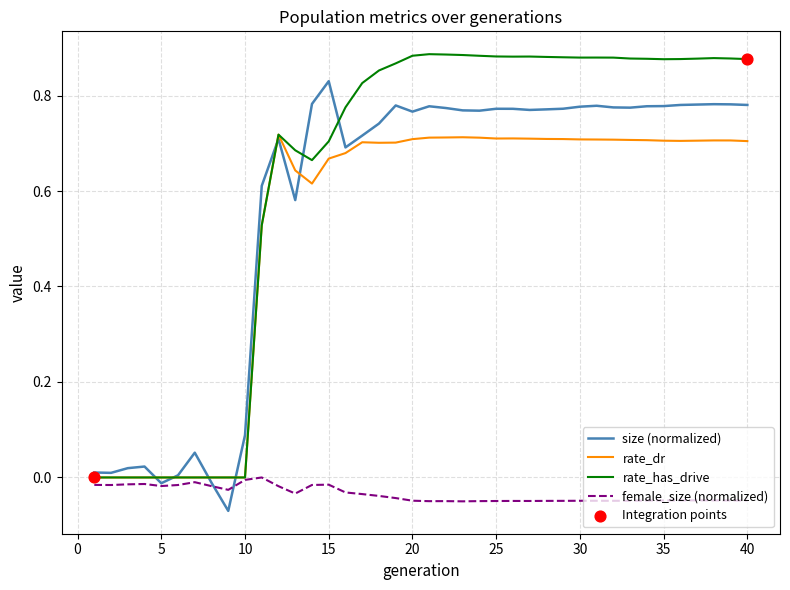

List the series in order of their peak value, highest first.

rate_has_drive, size (normalized), rate_dr, female_size (normalized)